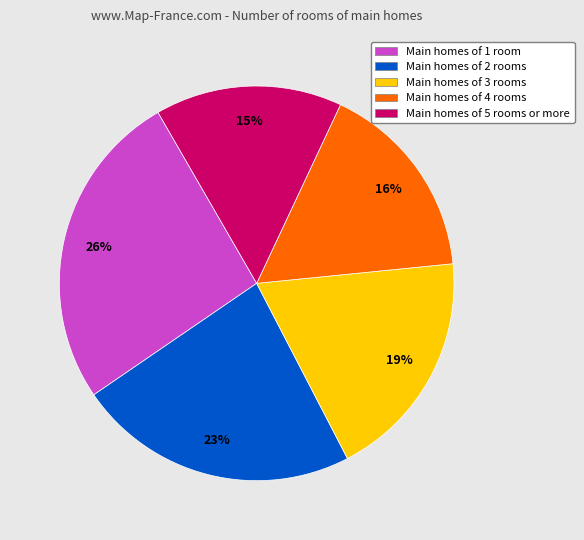

What is the smallest slice in the pie chart?

Main homes of 5 rooms or more